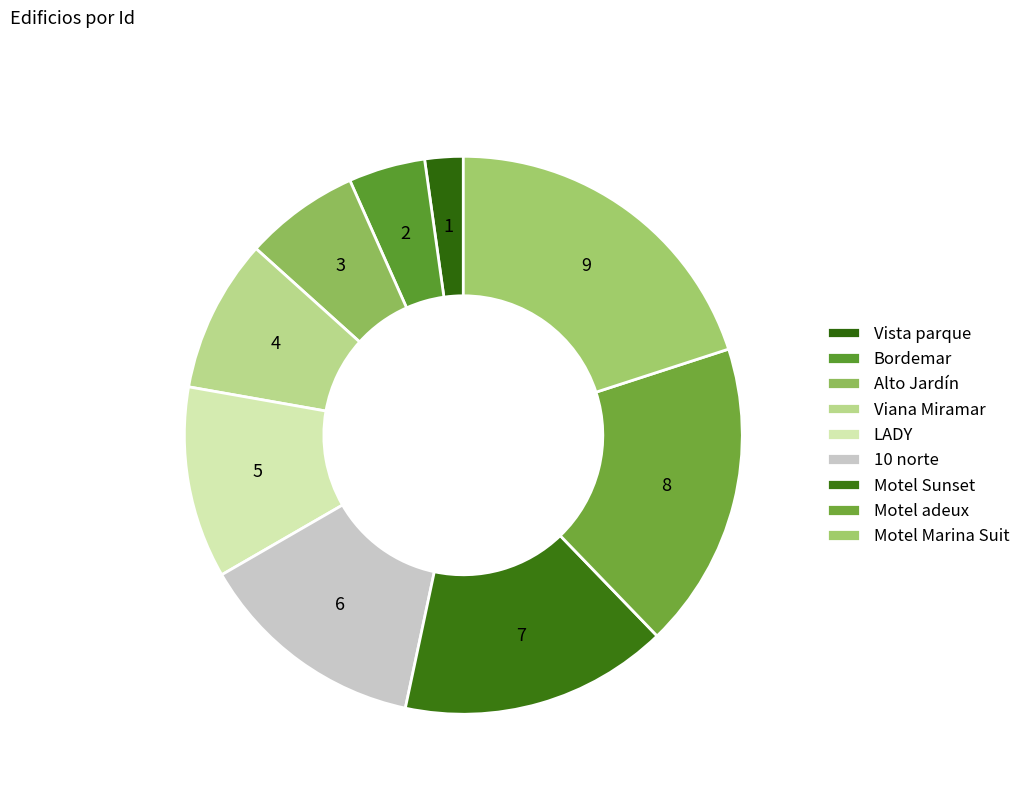

Count the number of slices in the pie.

9